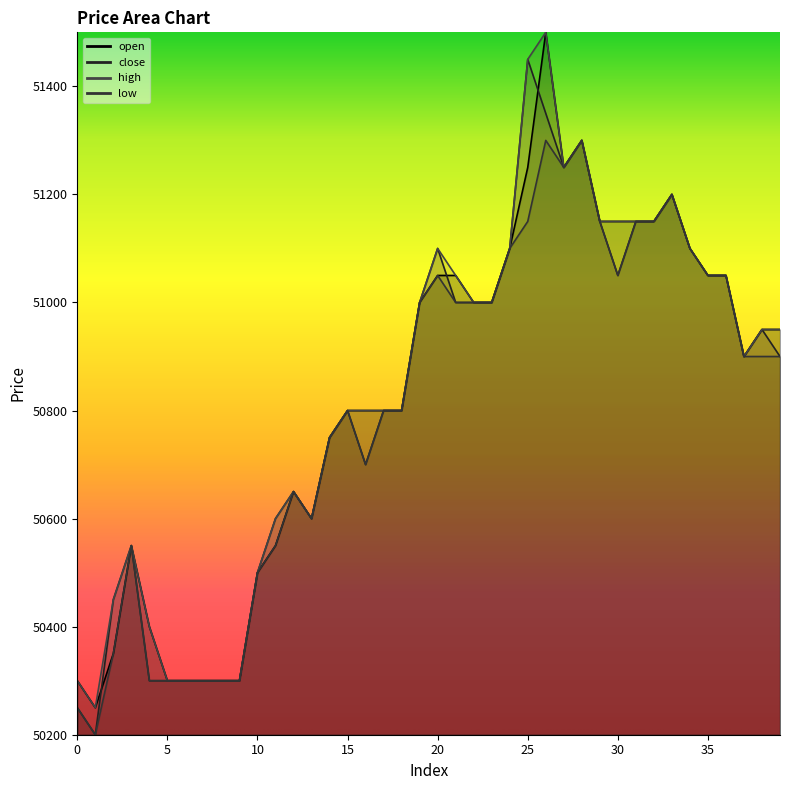

Count the number of data series in this chart.

4